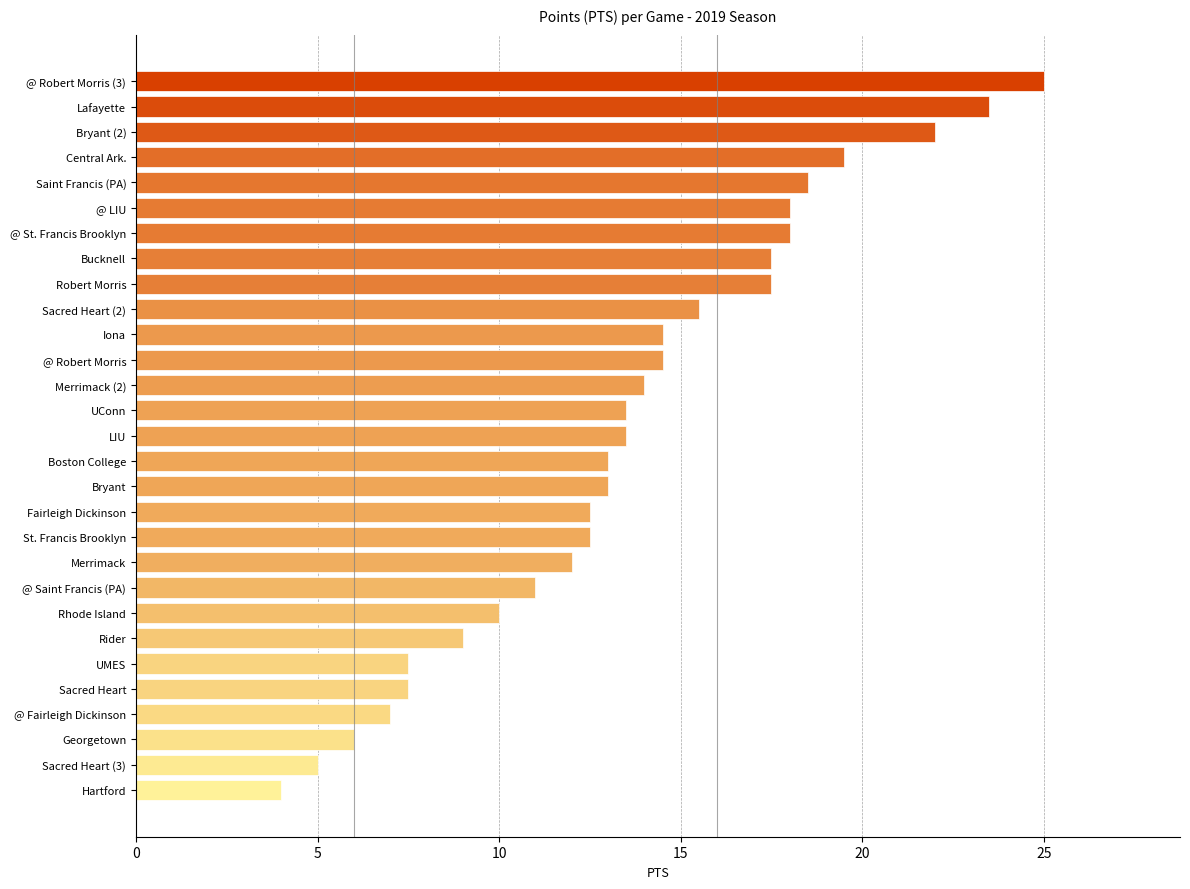

How many categories are shown in the chart?

29